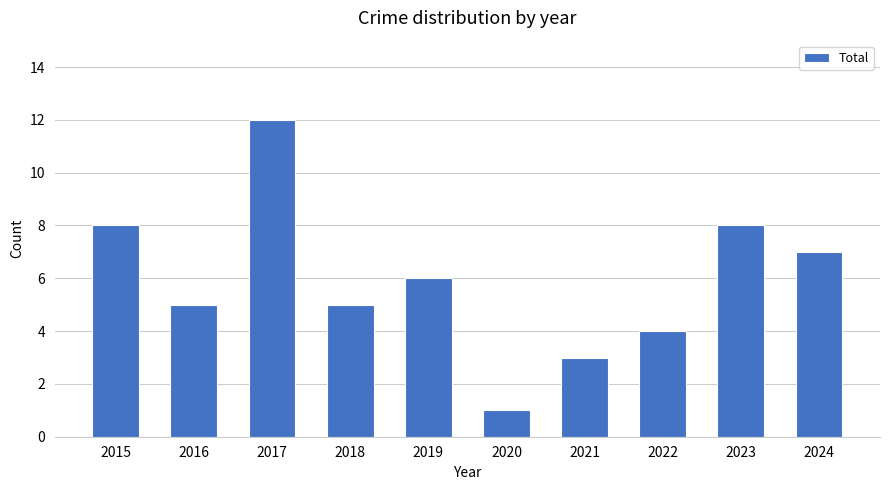

What is the ratio of the value at 2015 to the value at 2024?

1.1